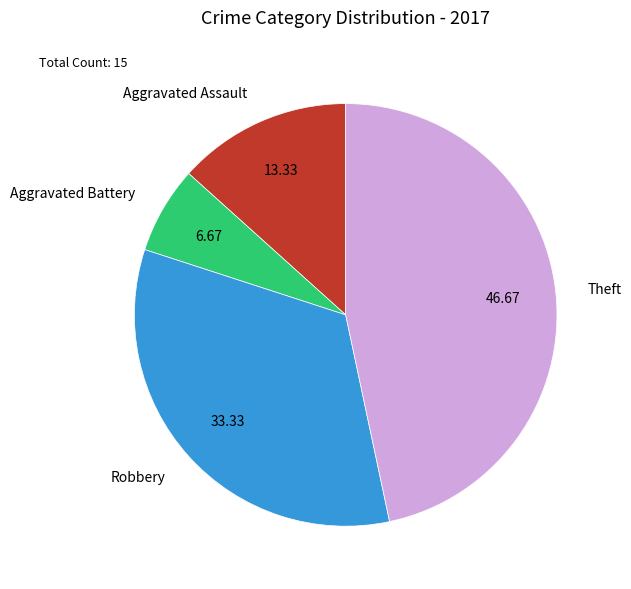

Is the sum of Aggravated Battery and Theft greater than half?

Yes